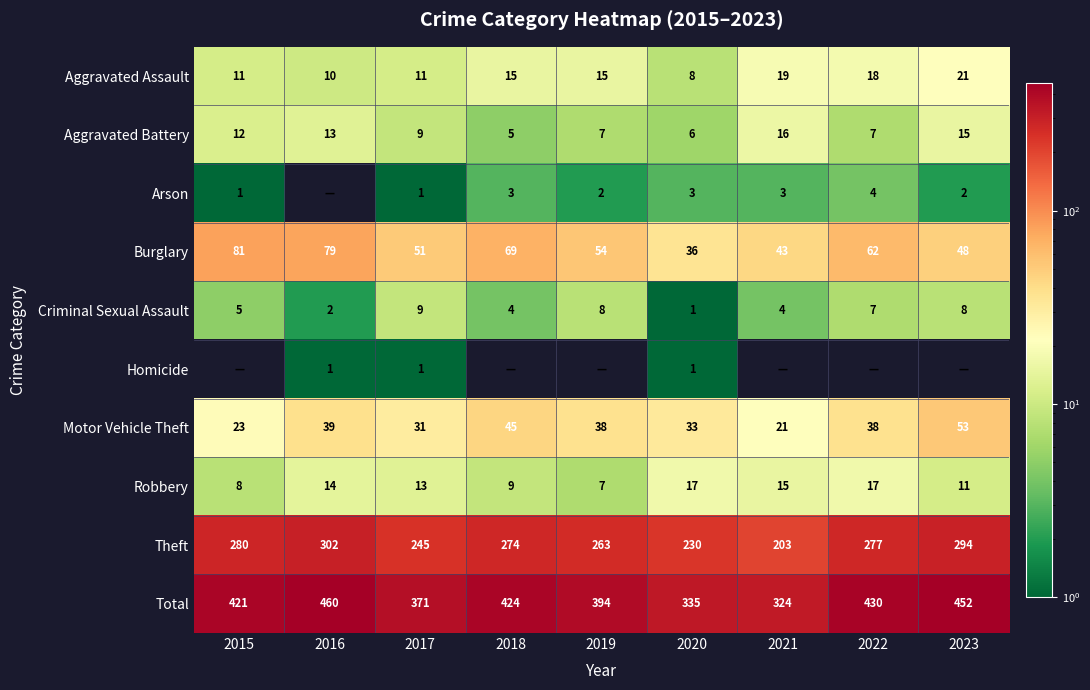

Is it true that Criminal Sexual Assault equals 4 at 2021?

True